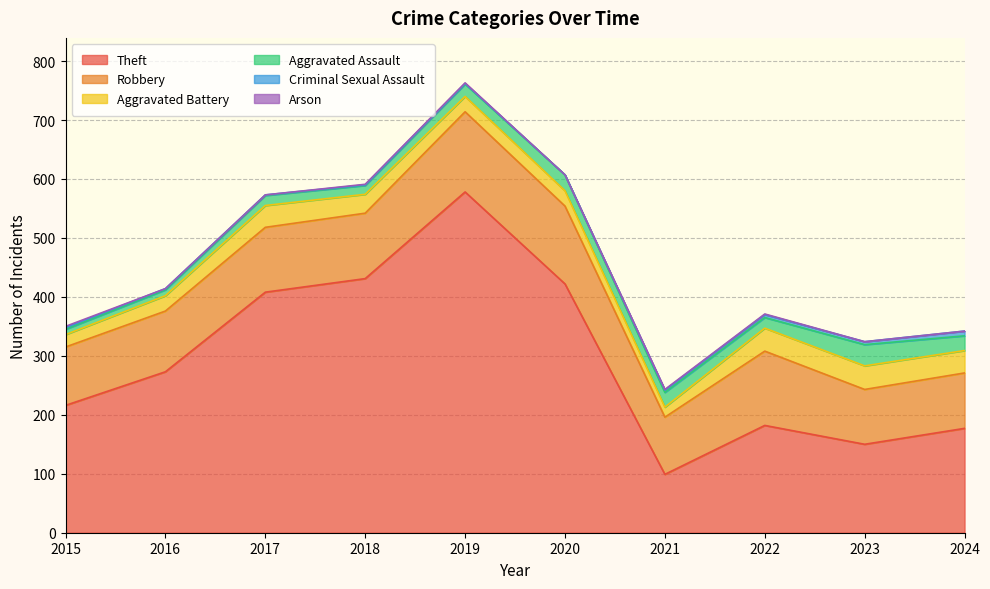

Which series has the widest spread of values?

Theft